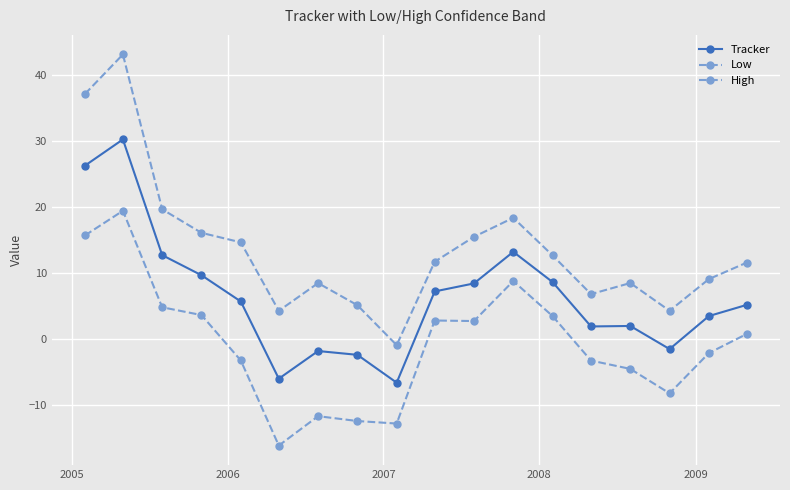

Does the chart display data point markers on the line(s)?

Yes